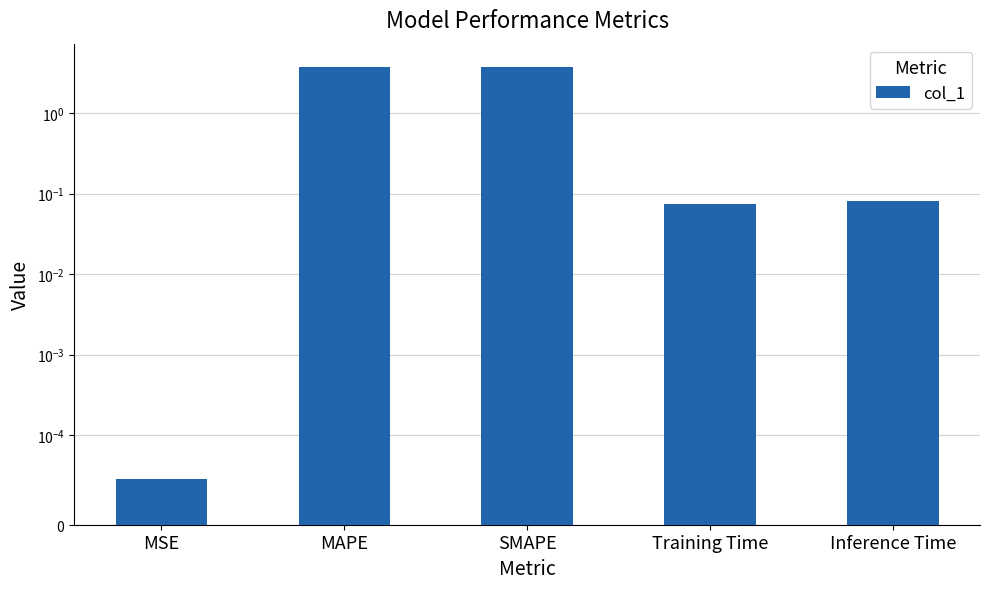

What is the maximum value shown in the chart?

3.8